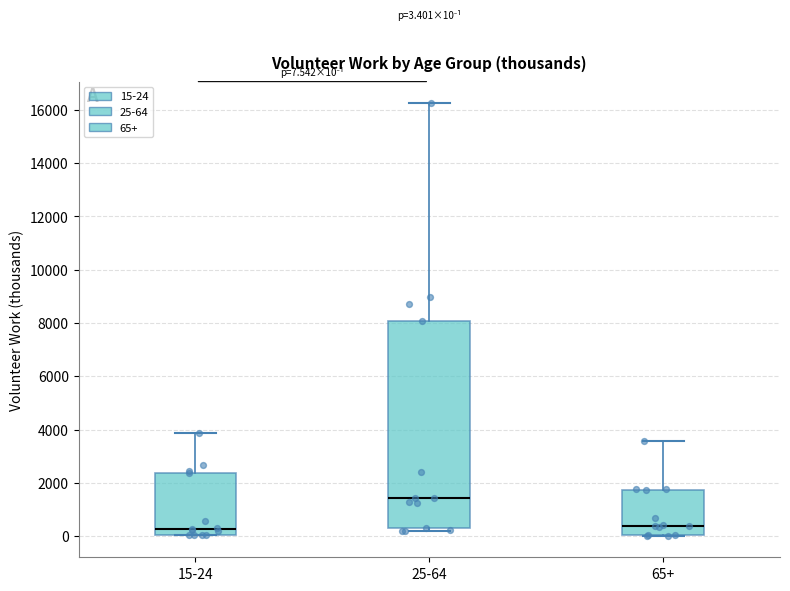

Comparing the boxes themselves (not the whiskers), which one is the tallest?

25-64